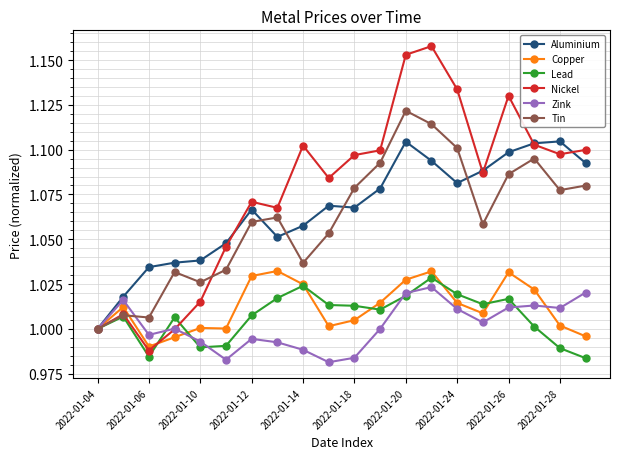

True or false: Aluminium has more than 0 interior local peaks.

True